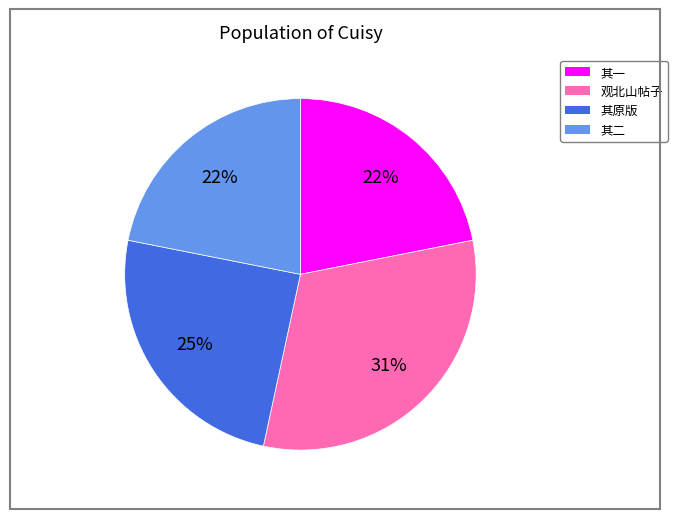

To the nearest percent, what is the average slice percentage?

25%